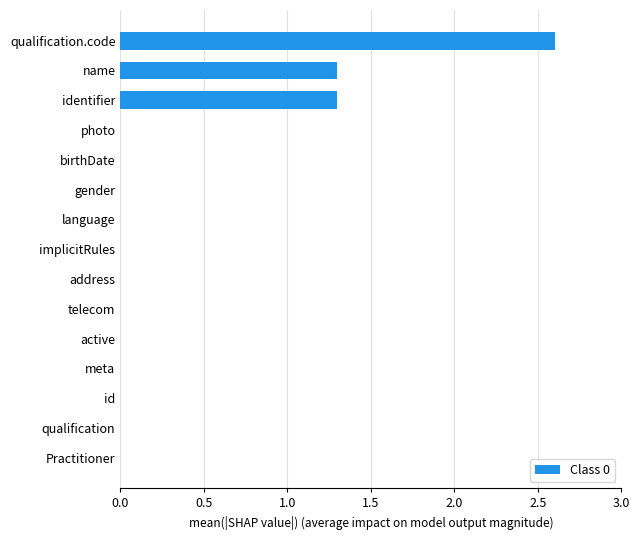

Which has a higher value, qualification or identifier?

identifier